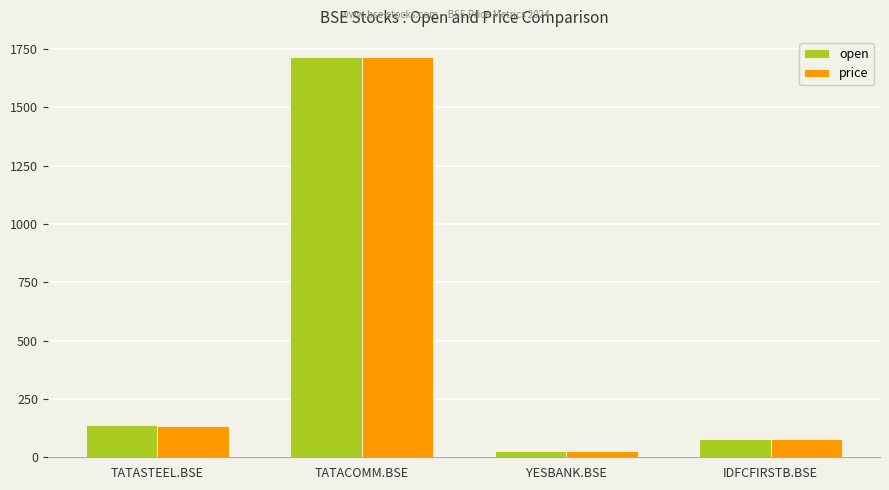

Count the number of data series in this chart.

2